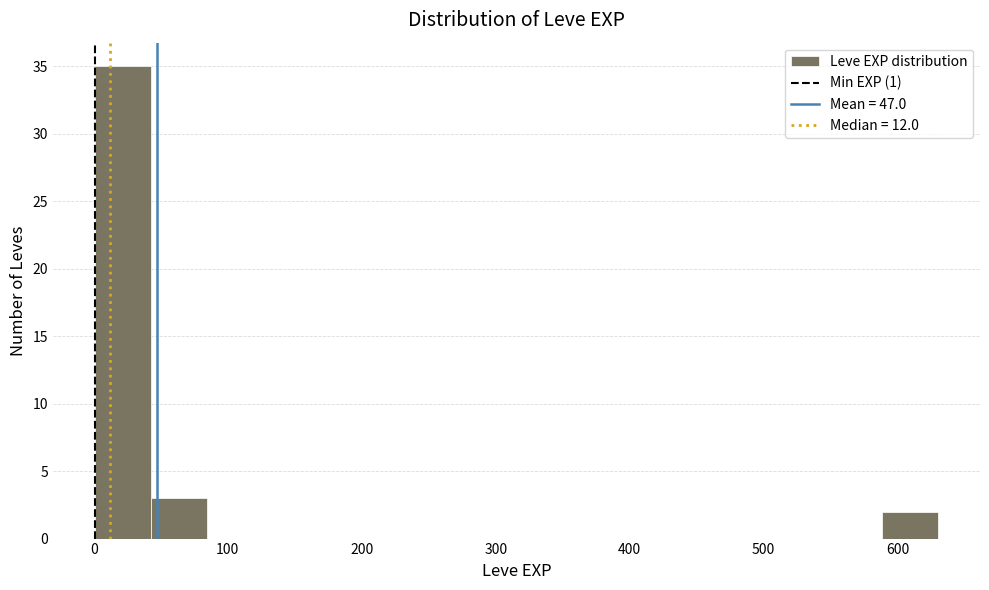

Over which range of the x-axis is the bar tallest?

0 to 40